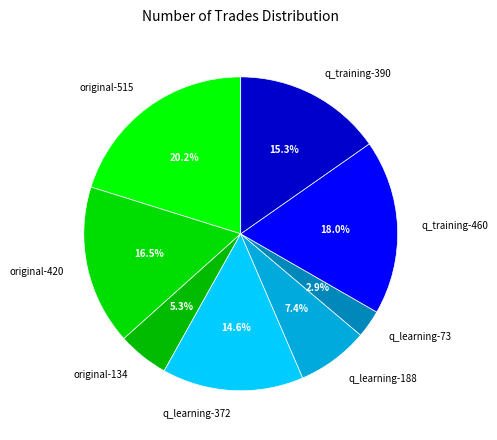

True or false: original-515 accounts for 20% of the total.

True